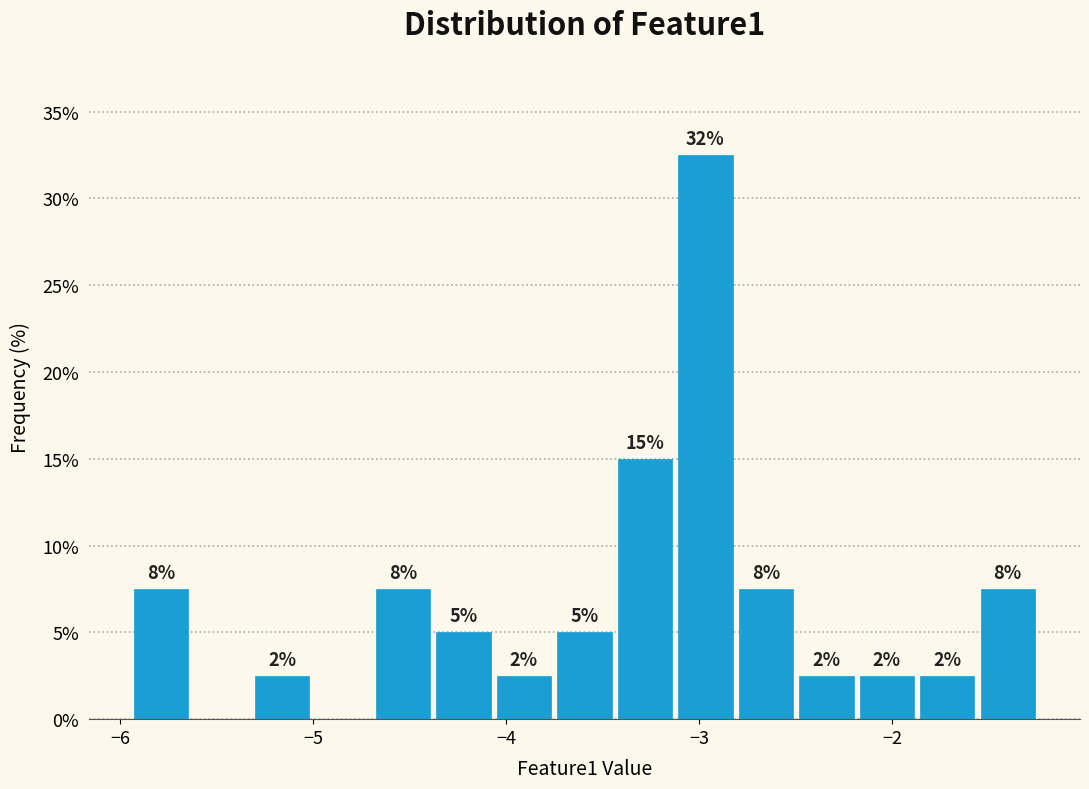

Read against the x-axis, roughly where is the centre of the tallest bar?

-3.0